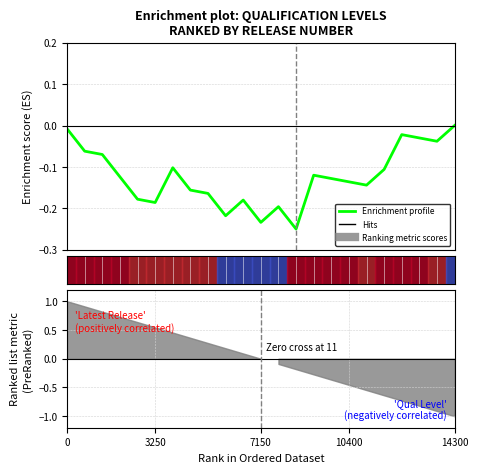

What is the sum of the values at 17 and 9?

-0.4